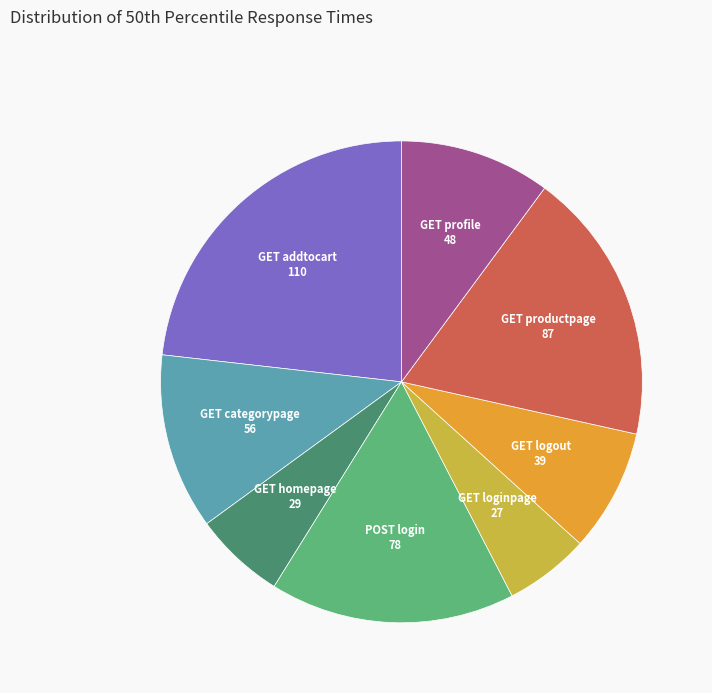

What is the largest slice in the pie chart?

GET addtocart